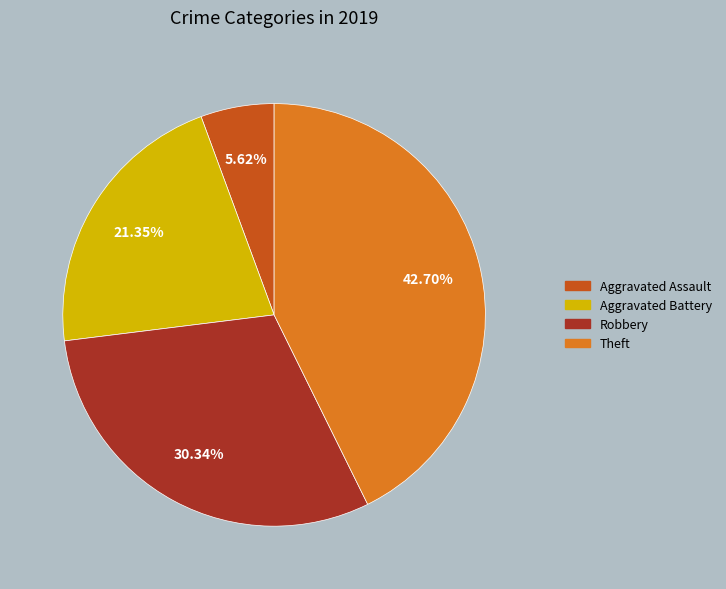

What is the ratio of the value at Aggravated Battery to the value at Robbery?

0.7